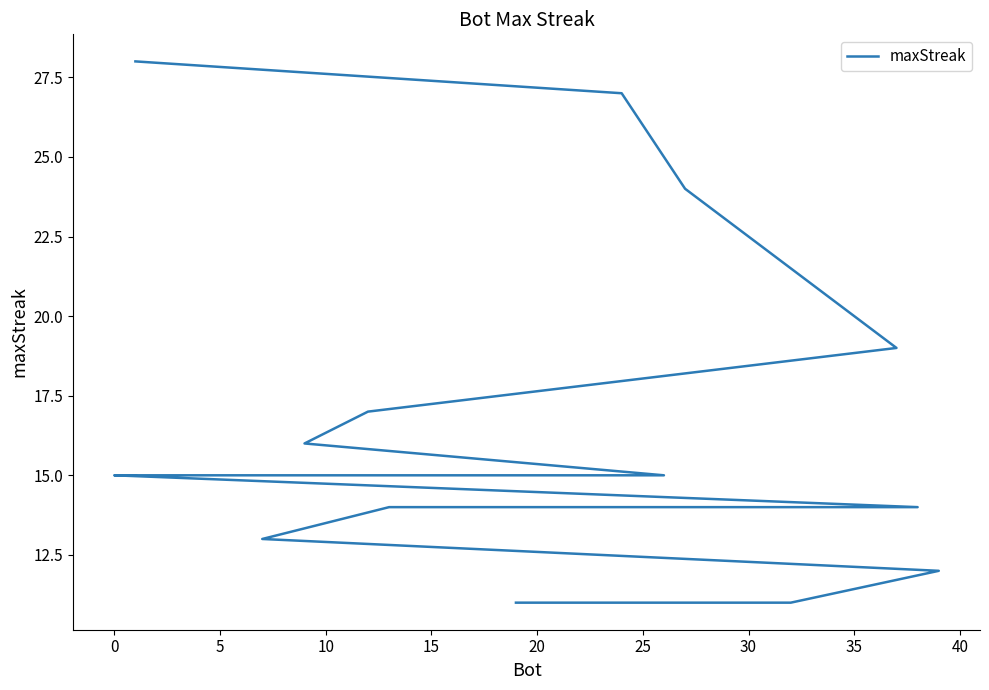

How many data points are above 15?

6